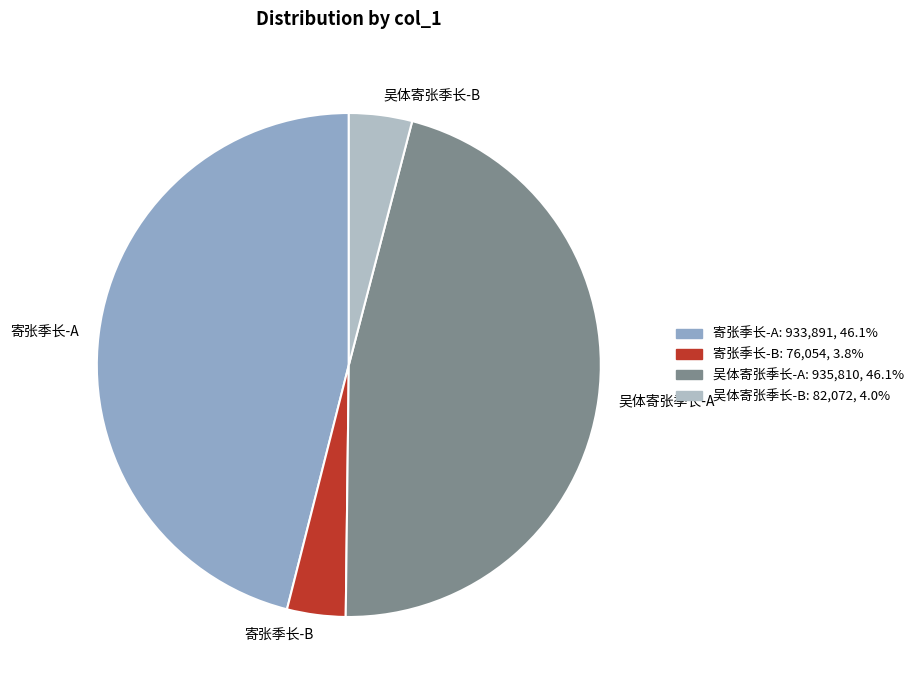

How many slices are in this pie chart?

4